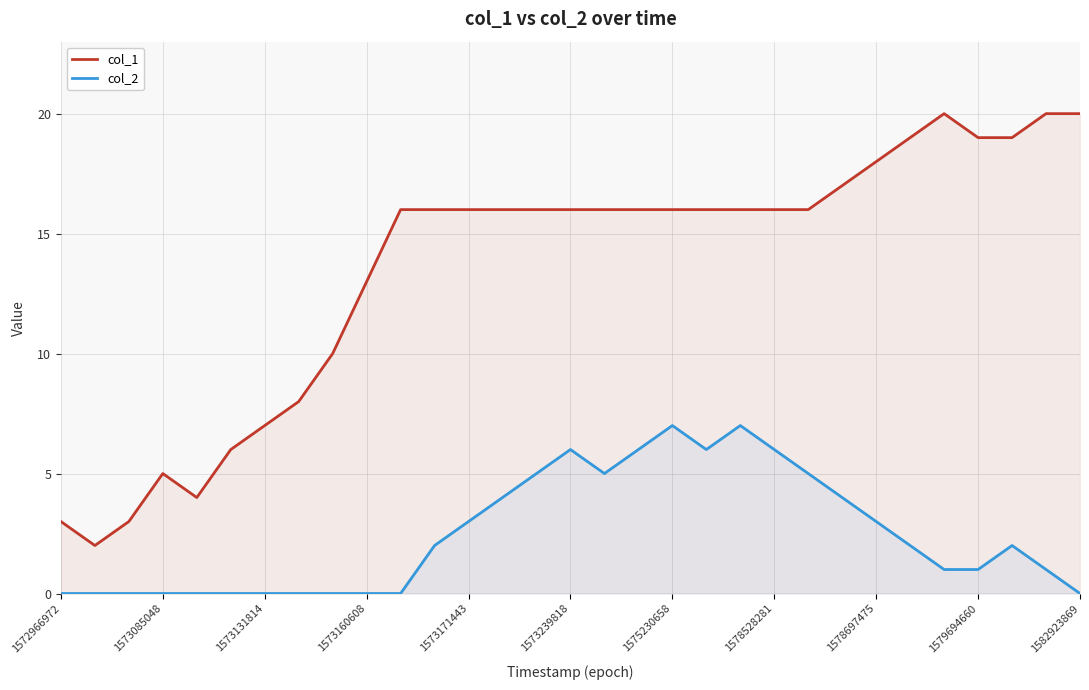

True or false: col_1 has a value of 16 at 22.

True